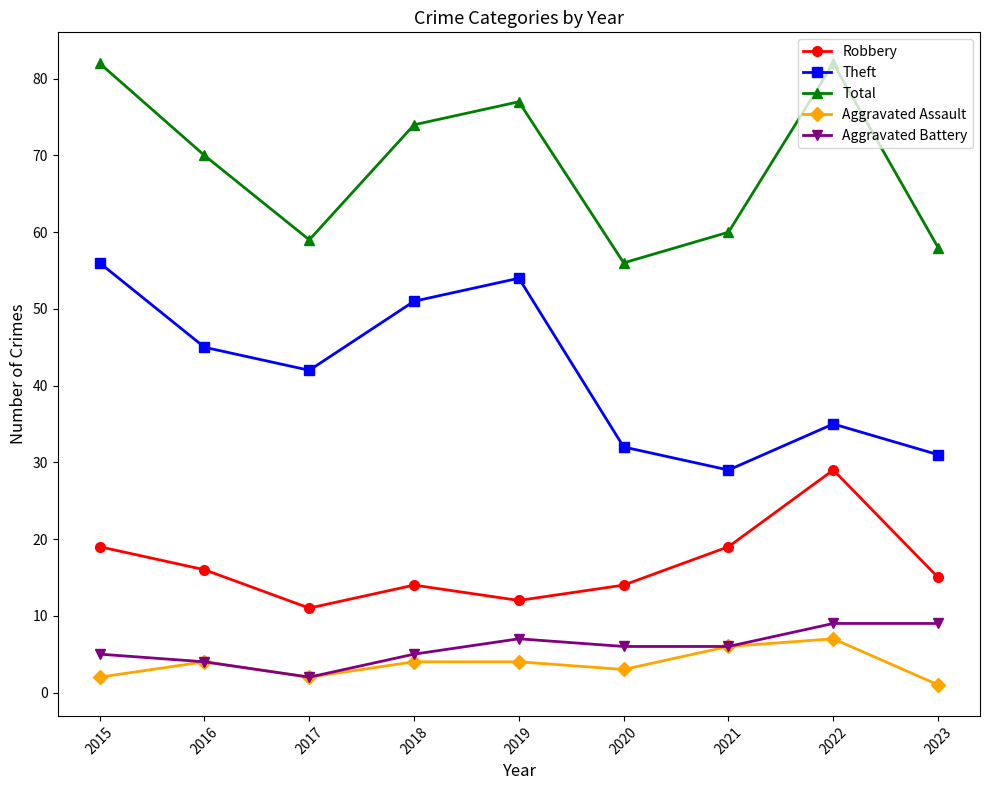

What is the approximate value of Aggravated Battery at 2016?

4